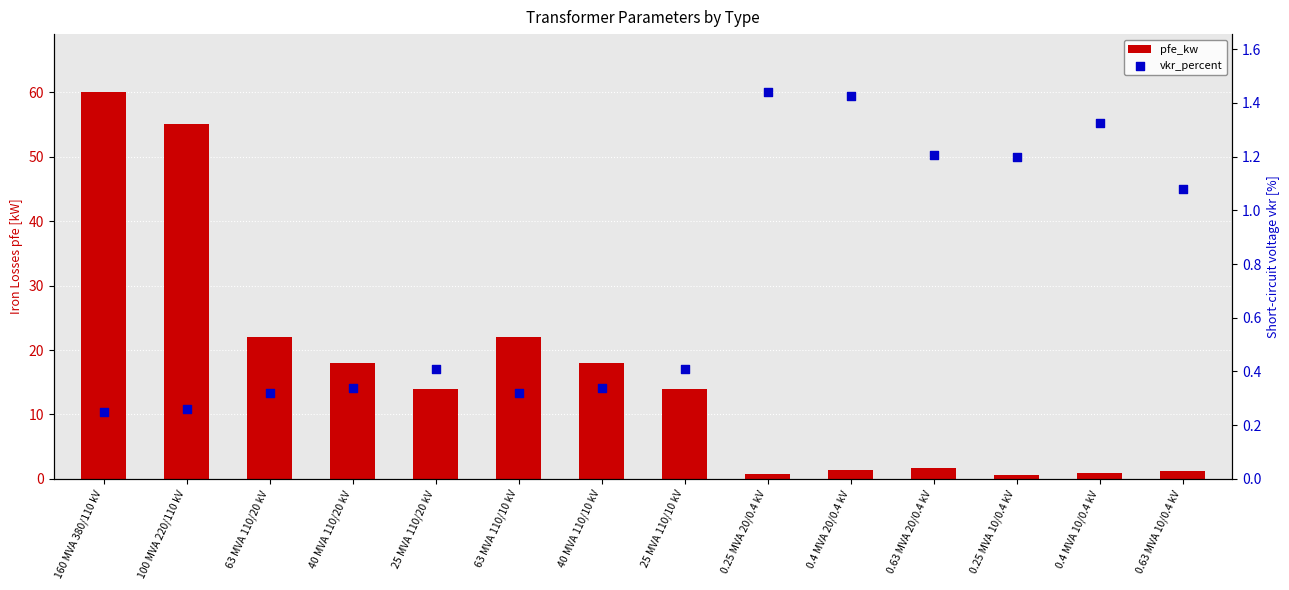

Which series has the widest spread of Y values?

pfe_kw